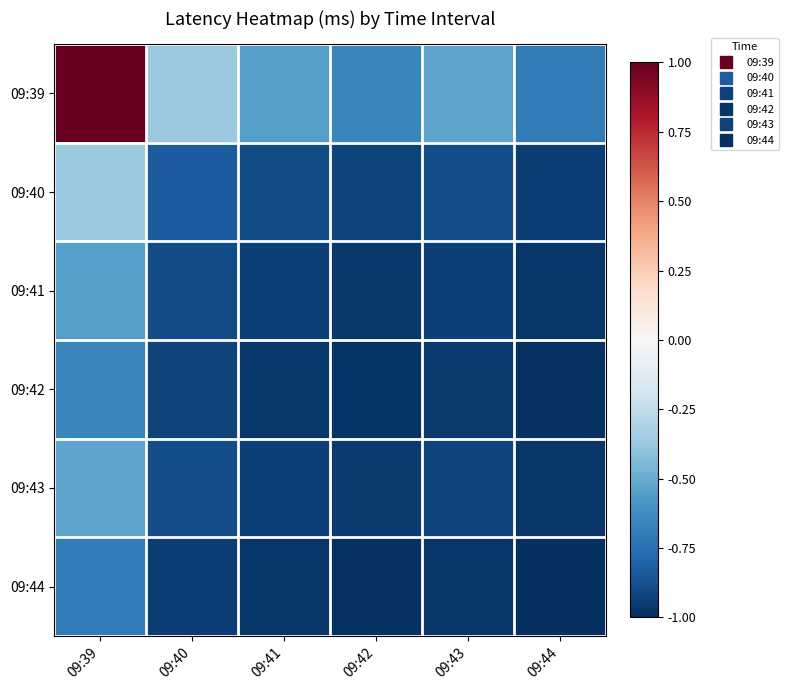

Which series changed the most between 09:40 and 09:44?

09:39